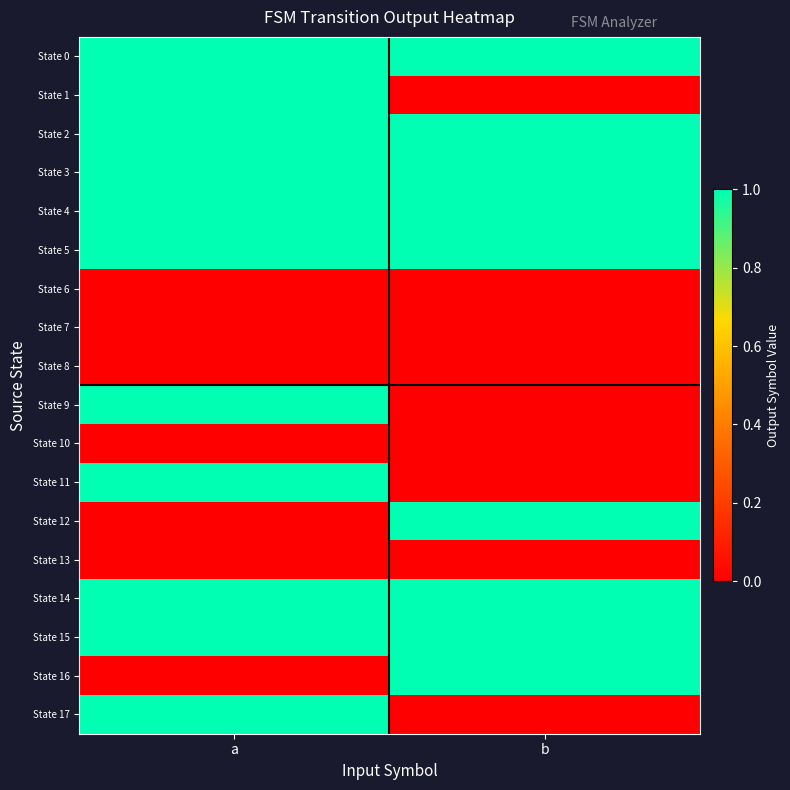

What is the spread (max minus min) of values at a?

1